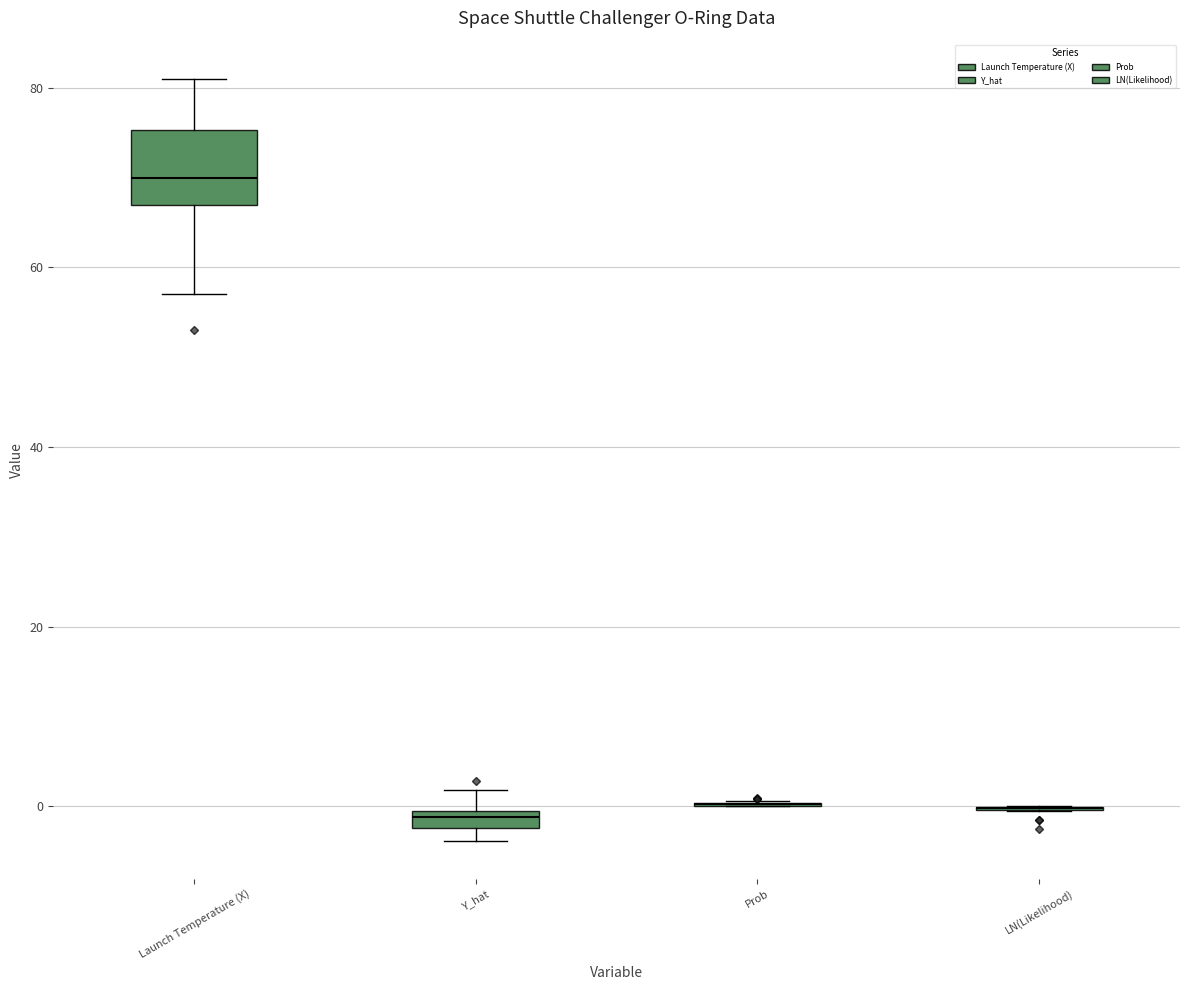

Where is the upper edge of the box for Y_hat on the y-axis? The values are not printed on the chart, so give them approximately, as read against the axis.

0